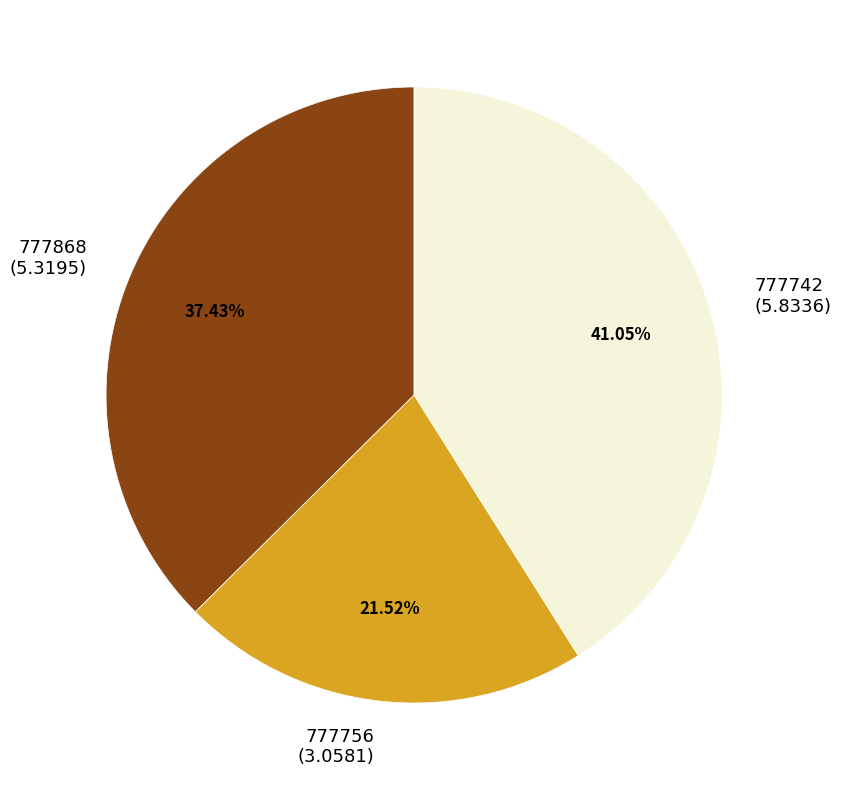

How many segments does this pie chart have?

3